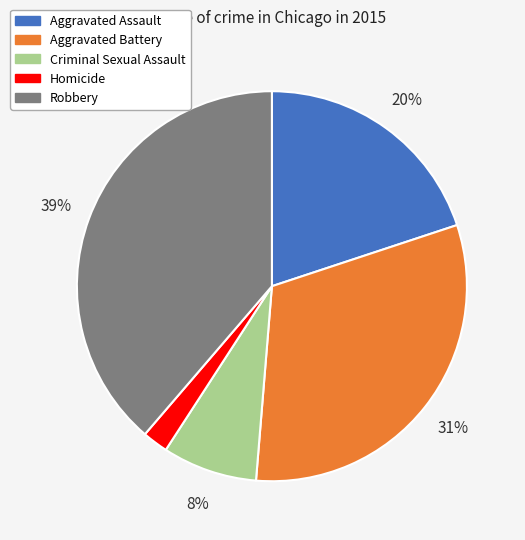

The Aggravated Assault slice represents 30% of the pie. True or false?

False